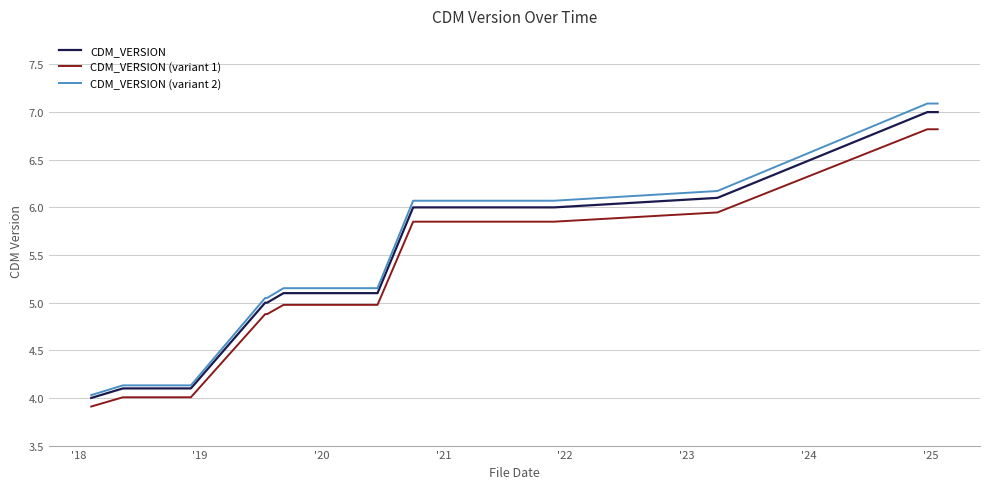

What is the lowest value of the CDM_VERSION (variant 1) series?

3.9